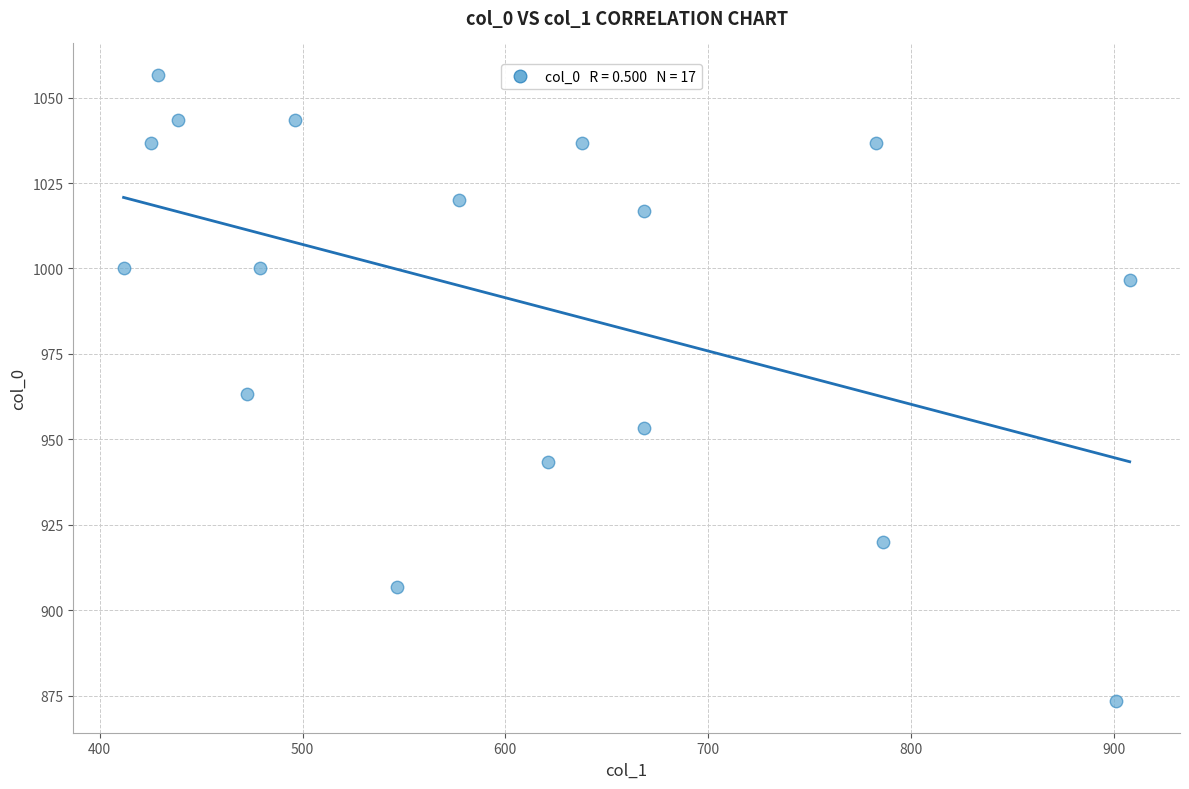

What is the range of Y values (max minus min)?

183.3